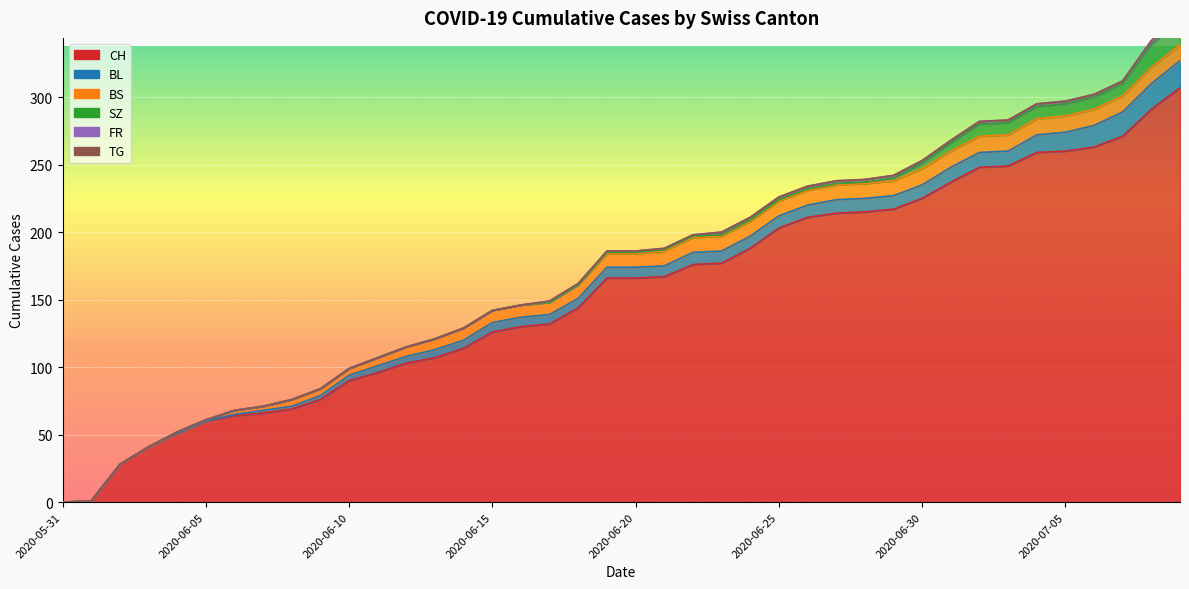

How many categories are shown in the chart?

40